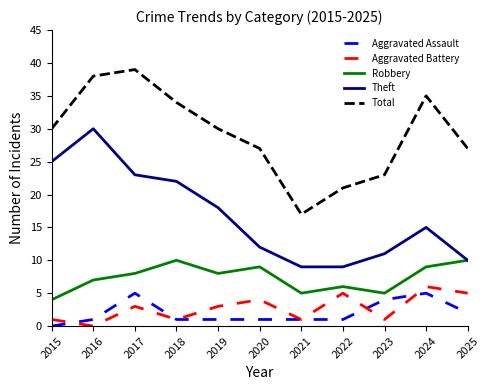

The Aggravated Battery series shows 4 at 2020. True or false?

True